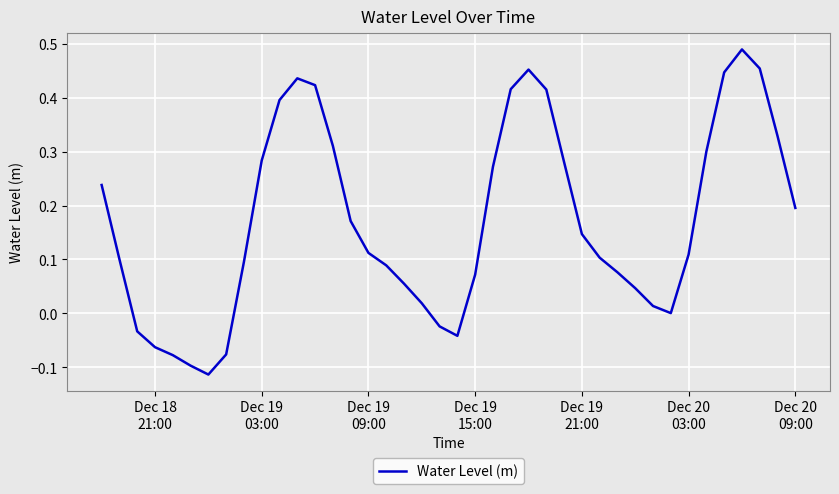

What is the difference between the maximum and minimum values?

0.6